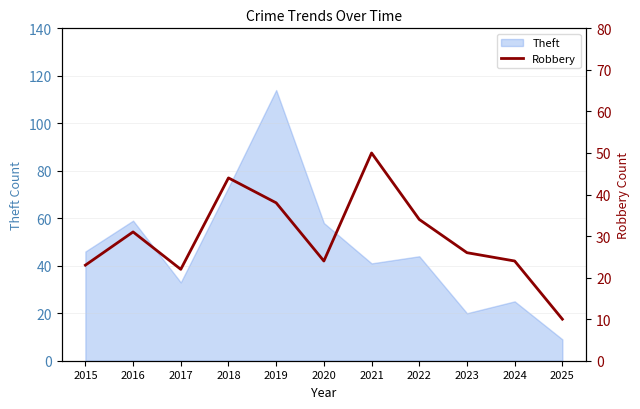

True or false: Theft has a value of 14 at 2017.

False